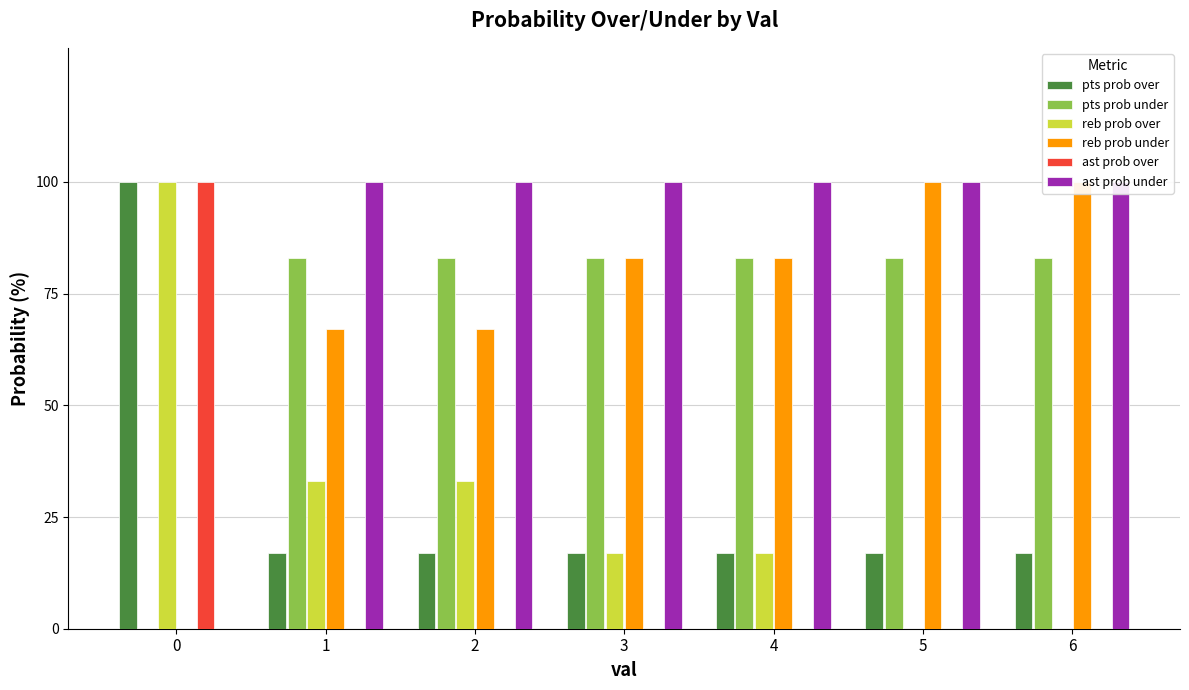

What are all the series names shown in the legend?

pts prob over, pts prob under, reb prob over, reb prob under, ast prob over, ast prob under